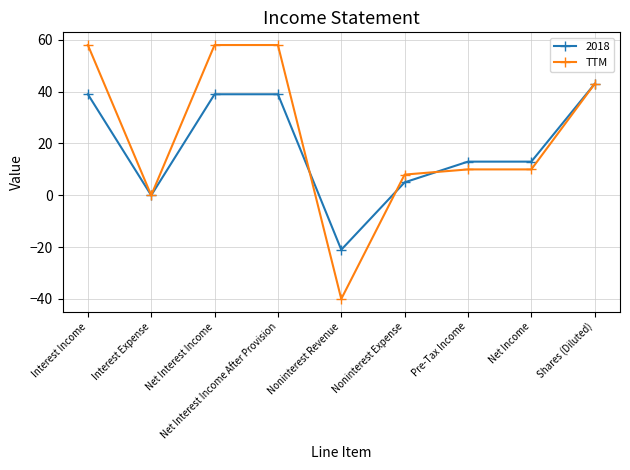

What is the approximate value of TTM at Shares (Diluted)?

43